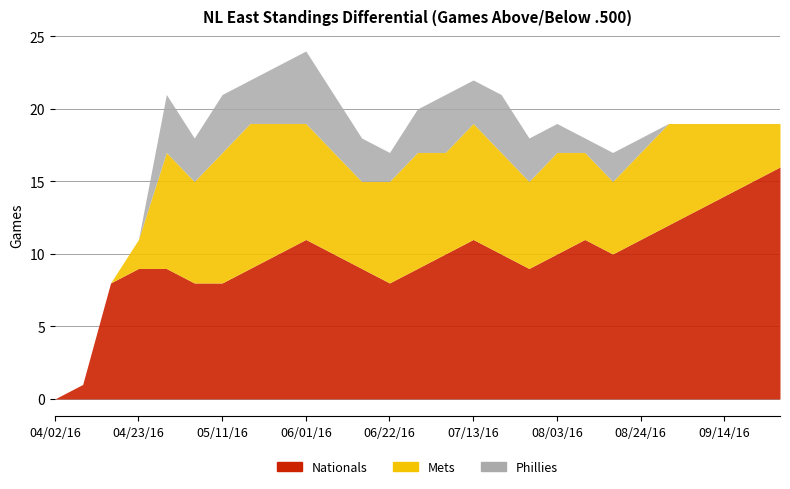

How many lines are shown in the chart?

3